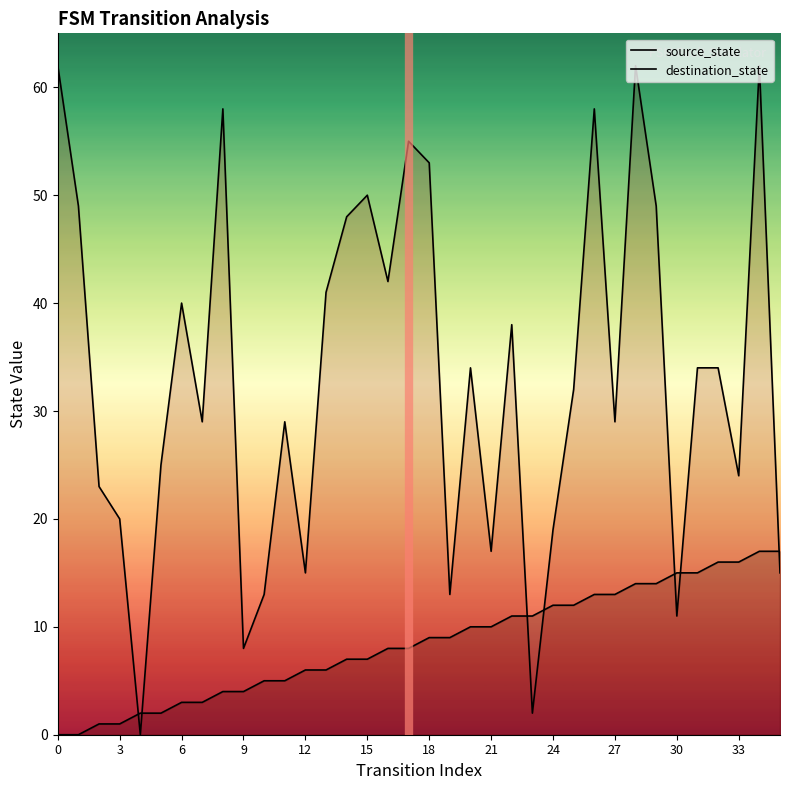

What is the total value across all series at 28?

76